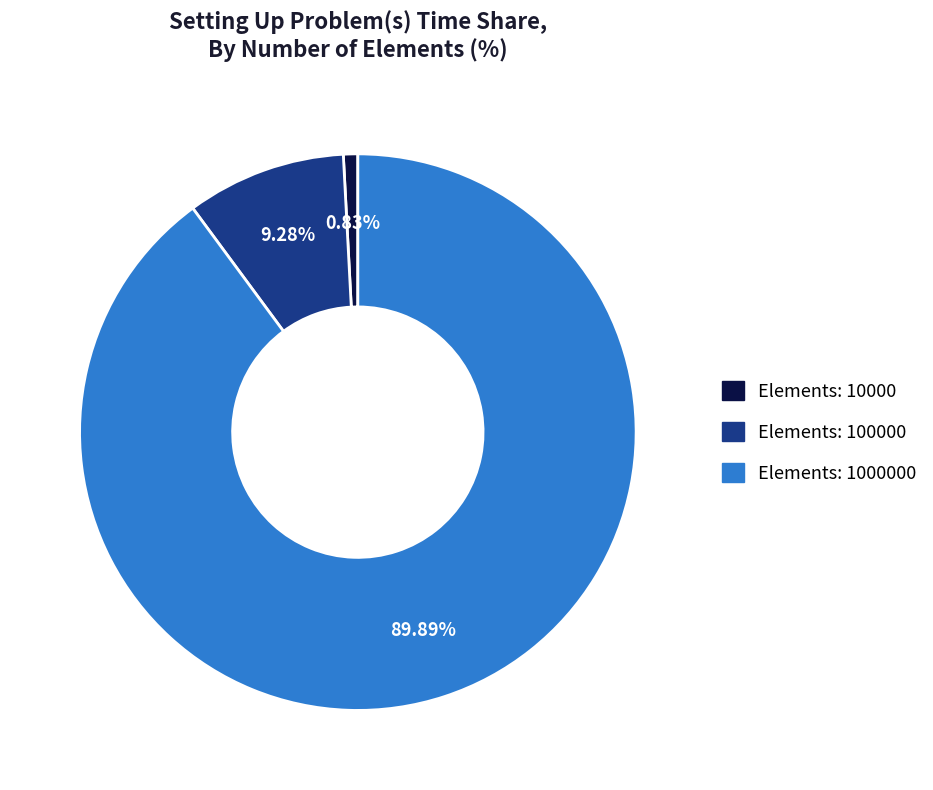

Is there any slice that represents more than half of the pie?

Yes